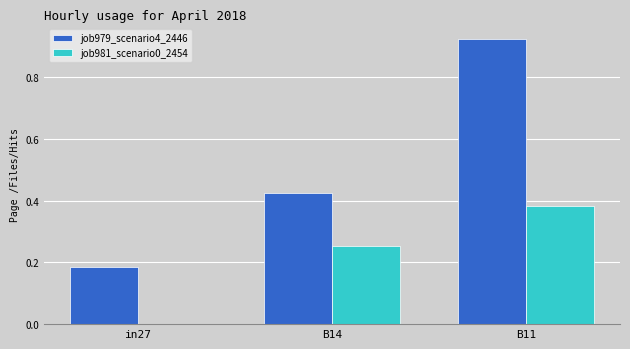

Which label corresponds to the largest value in the chart?

B11